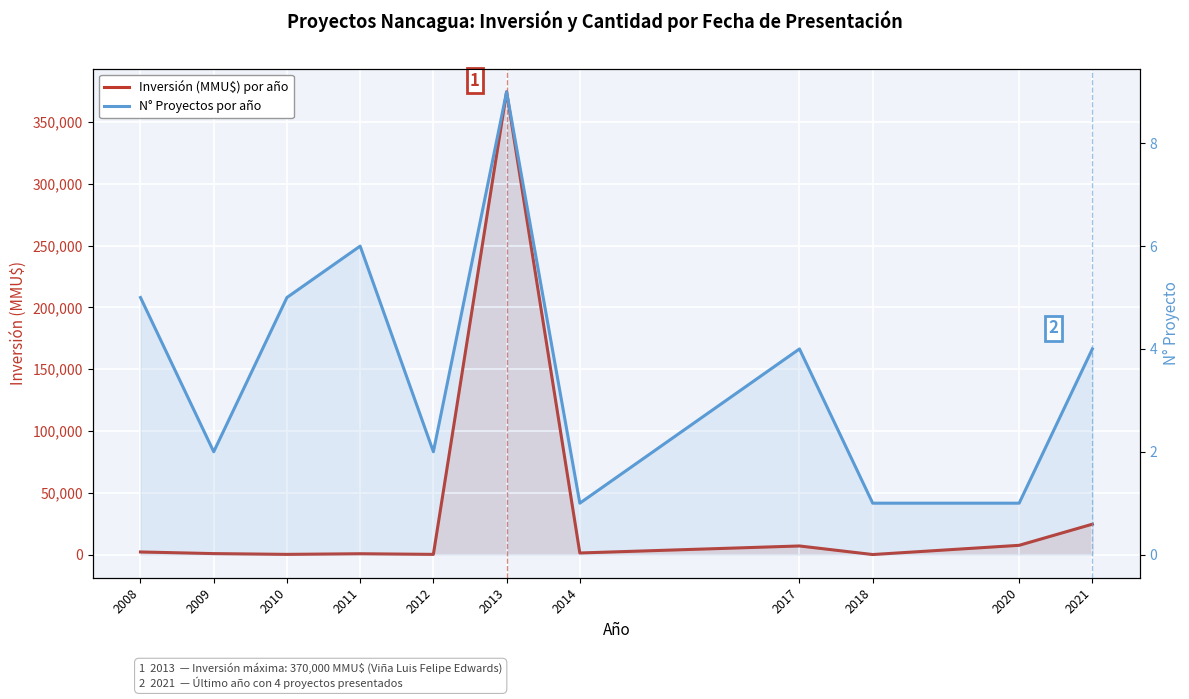

Reading left to right, transcribe all the data shown in this chart.

Inversión (MMU$) por año: 2008=2130	2009=800	2010=180	2011=690	2012=180	2013=374330	2014=1300	2017=6976	2018=40	2020=7500	2021=24600
N° Proyectos por año: 2008=5	2009=2	2010=5	2011=6	2012=2	2013=9	2014=1	2017=4	2018=1	2020=1	2021=4